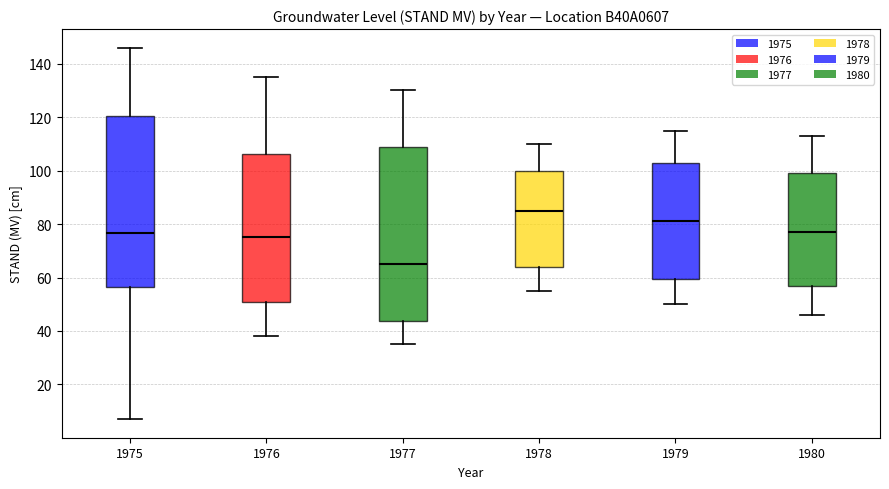

Reading left to right, read every box against the y-axis: the position of its median line, the range the box covers, and the ends of its whiskers. The values are not printed on the chart, so give them approximately, as read against the axis.

1975: median 76, box 56 to 120, whiskers 8 to 146
1976: median 76, box 50 to 106, whiskers 38 to 136
1977: median 66, box 44 to 110, whiskers 36 to 130
1978: median 86, box 64 to 100, whiskers 56 to 110
1979: median 82, box 60 to 102, whiskers 50 to 116
1980: median 78, box 56 to 100, whiskers 46 to 114